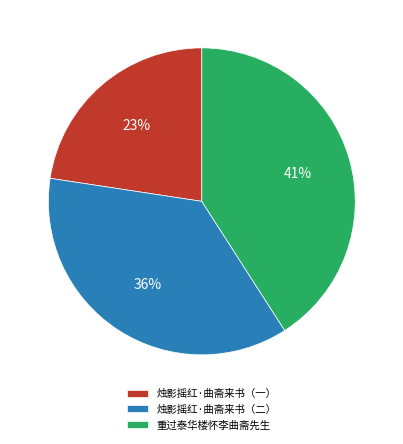

What is the smallest slice in the pie chart?

烛影摇红·曲斋来书（一）